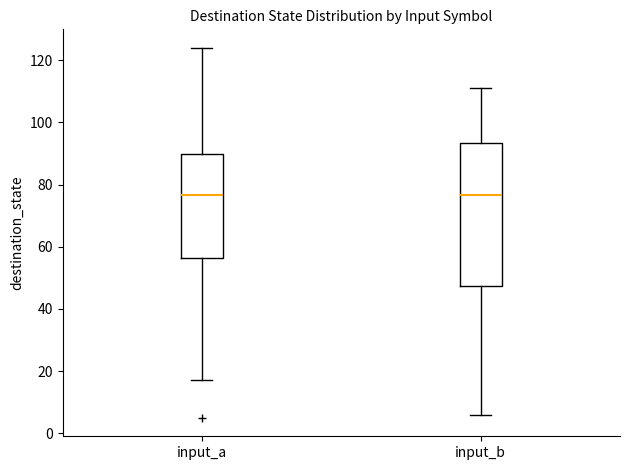

Reading left to right, transcribe this box plot: for each box, give where its median line is, the range the box spans, and where its two whiskers end, as read against the y-axis. The values are not printed on the chart, so give them approximately, as read against the axis.

input_a: median 76, box 56 to 90, whiskers 18 to 124
input_b: median 76, box 48 to 94, whiskers 6 to 112